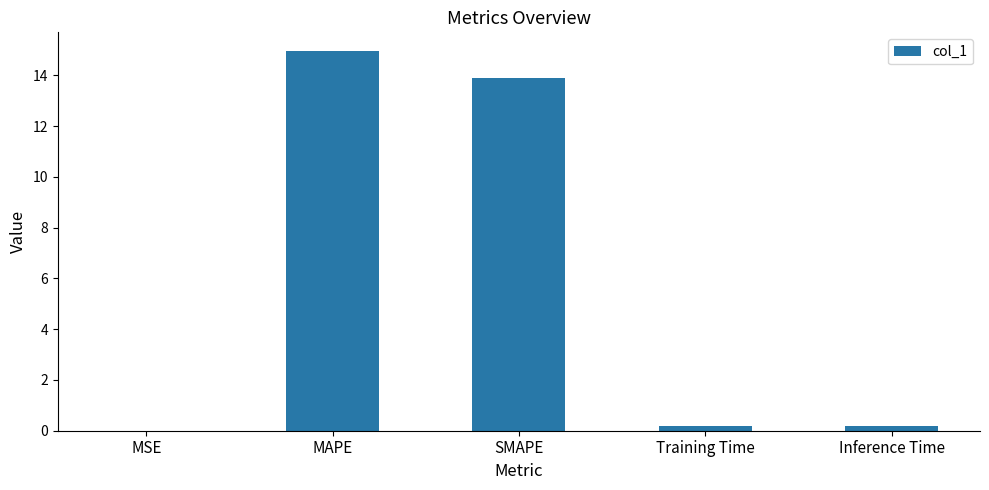

What is the sum of all values?

29.2